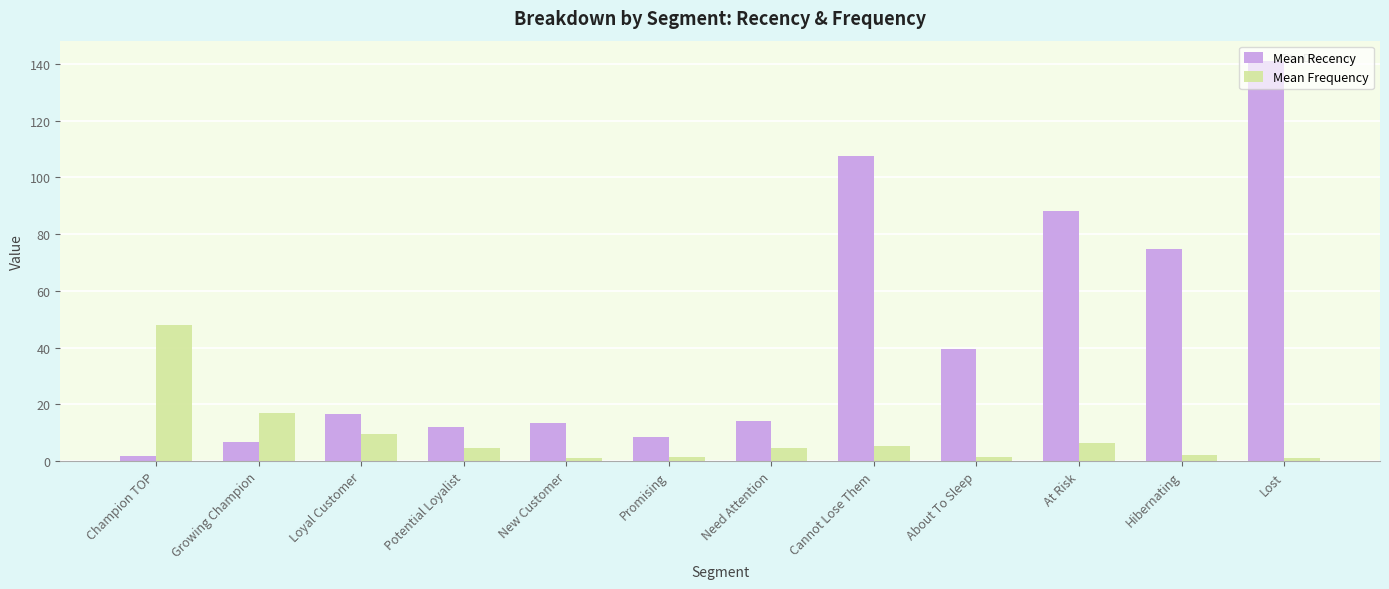

Where does the Mean Recency series first go above 16?

Loyal Customer